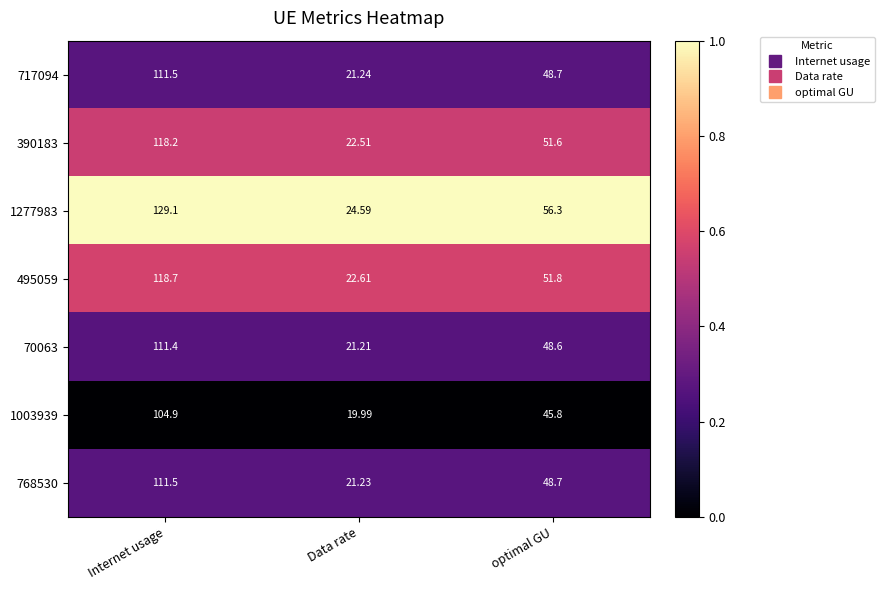

Which category has the highest value in the 768530 series?

Internet usage